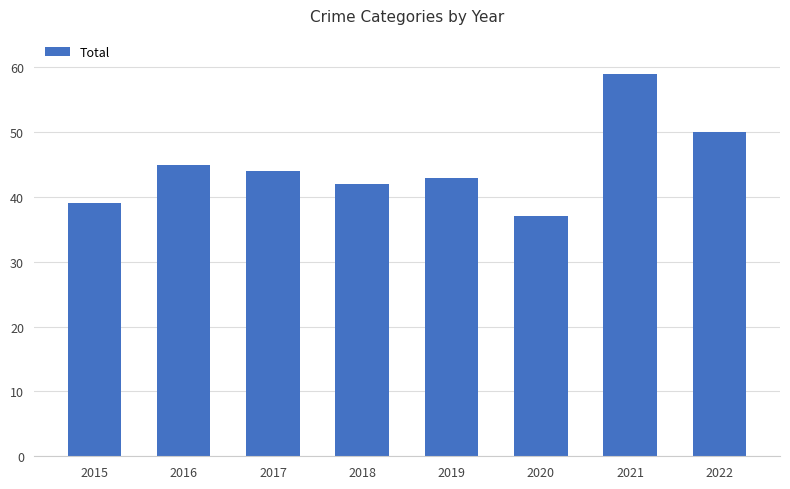

What is the approximate value at 2021?

59